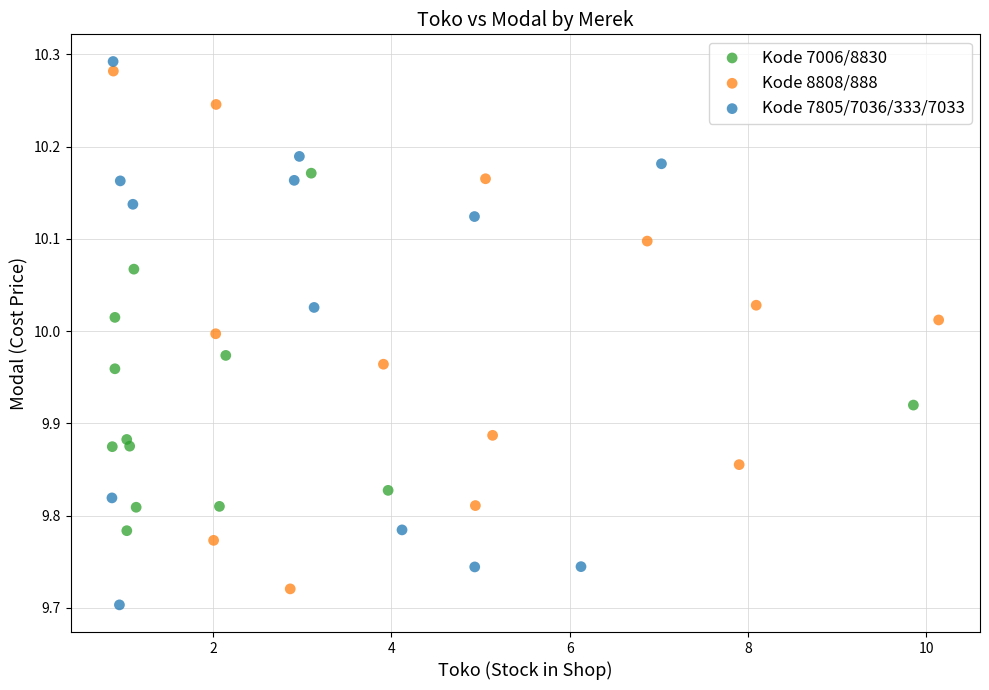

Which series has the largest Y range (max minus min)?

Kode 7805/7036/333/7033